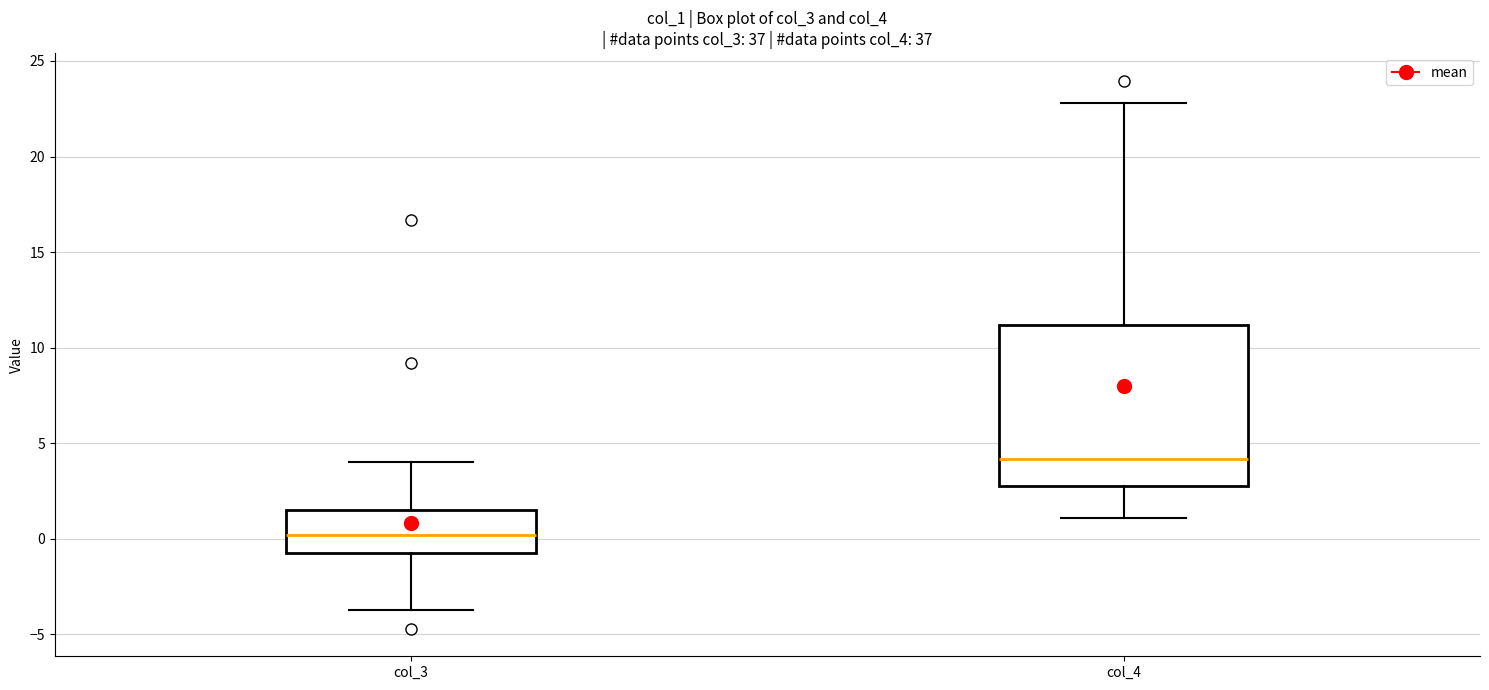

Reading left to right, read every box against the y-axis: the position of its median line, the range the box covers, and the ends of its whiskers. The values are not printed on the chart, so give them approximately, as read against the axis.

col_3: median 0.0, box -0.5 to 1.5, whiskers -3.5 to 4.0
col_4: median 4.0, box 3.0 to 11.0, whiskers 1.0 to 23.0